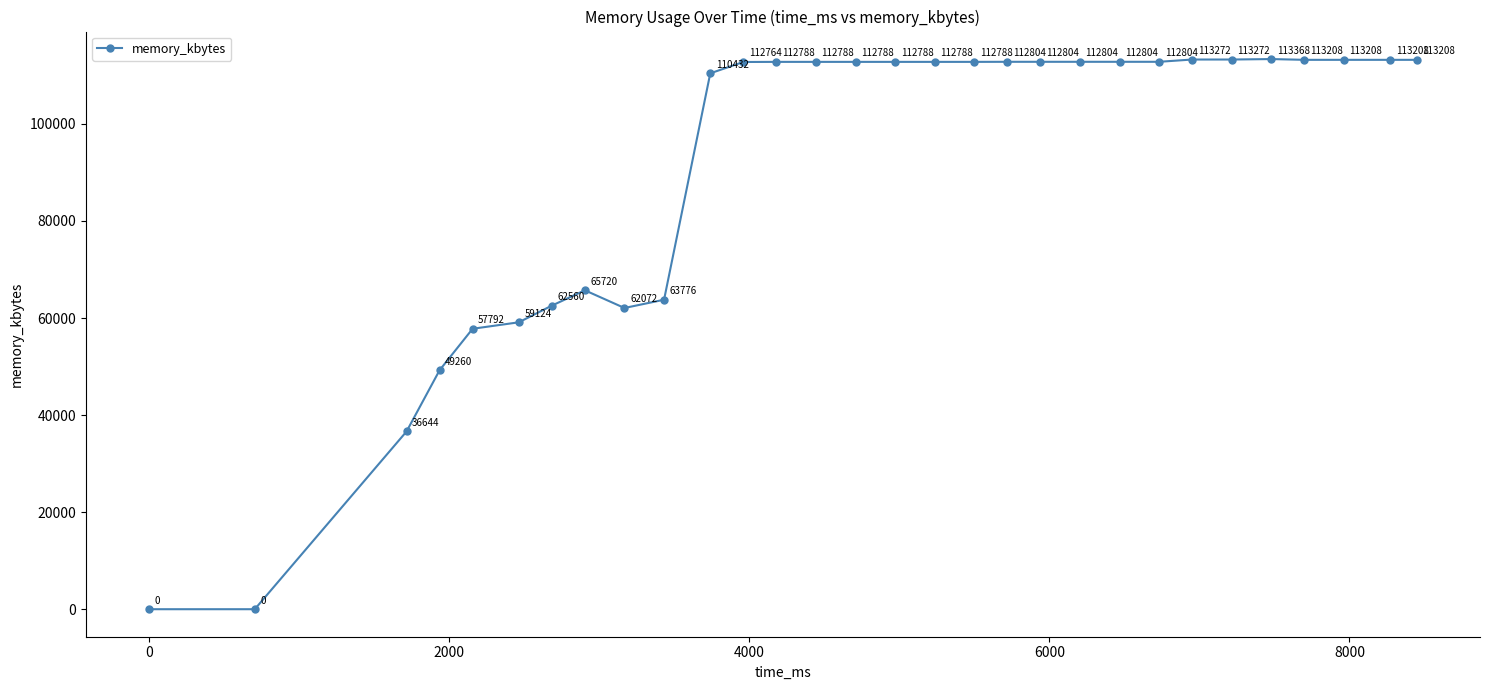

True or false: there are more than 1 points higher than both neighbors.

True